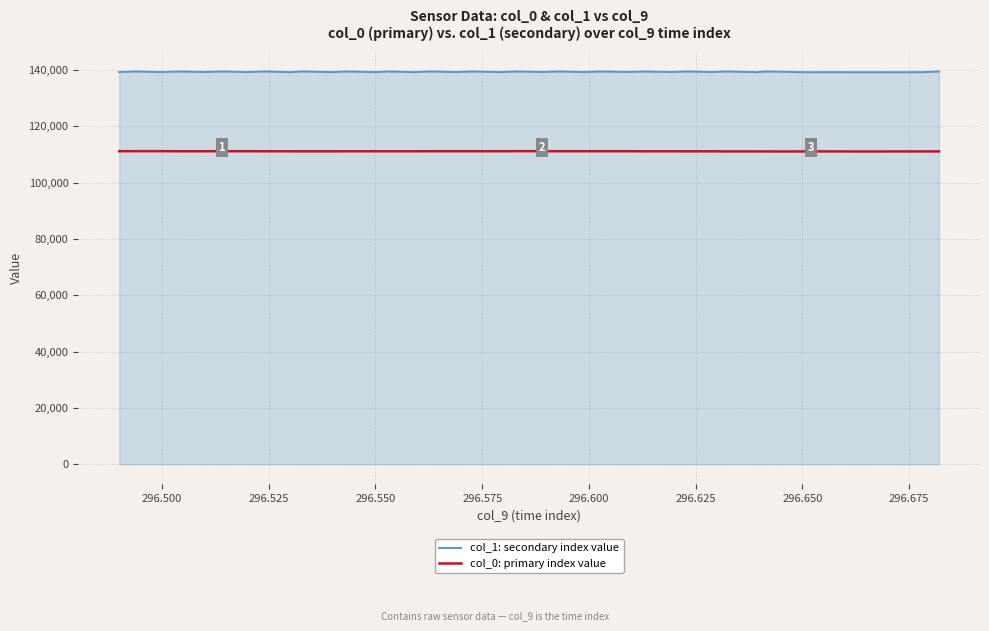

Rank the series by their average value, from highest to lowest.

col_1: secondary index value, col_0: primary index value